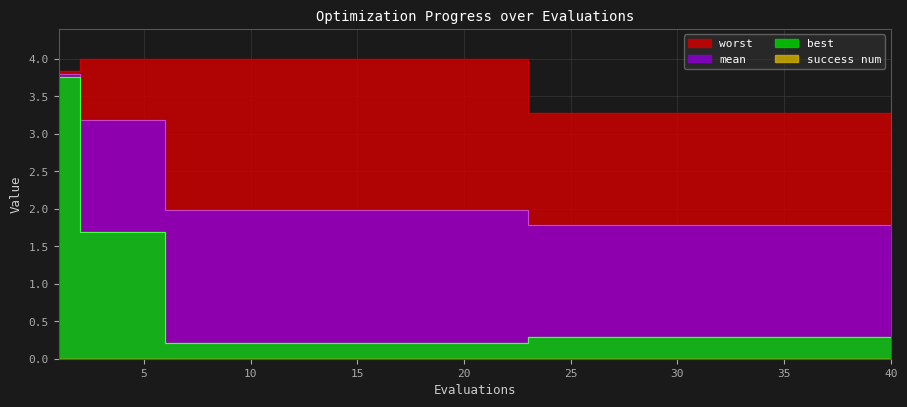

True or false: worst and mean intersect in this chart.

False